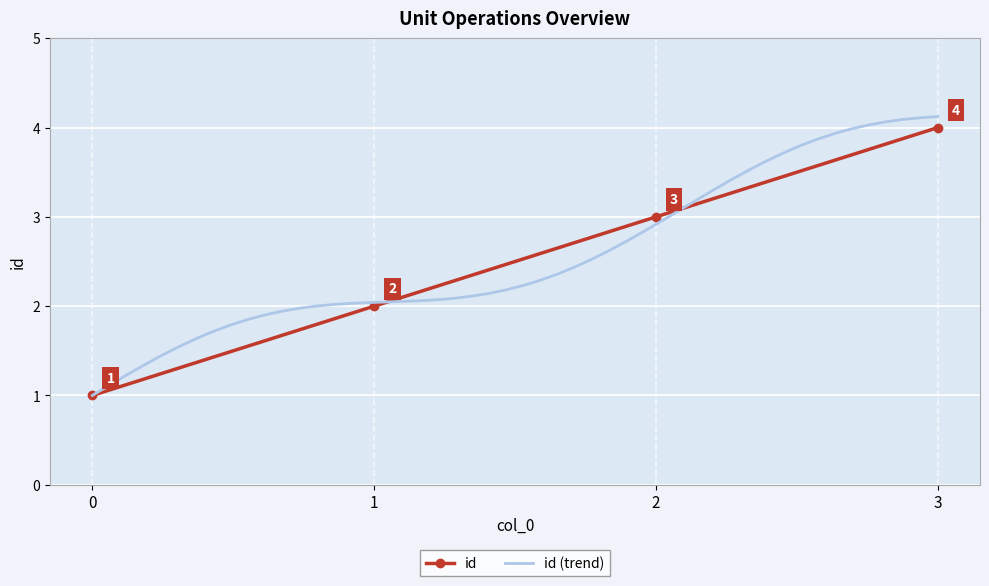

What is the highest value of the id series?

4